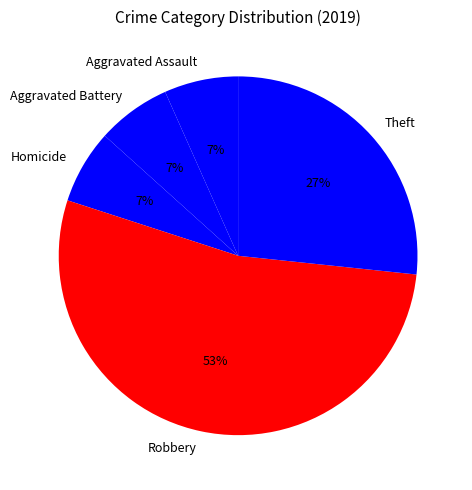

To the nearest percent, what percentage of the pie is Theft?

27%